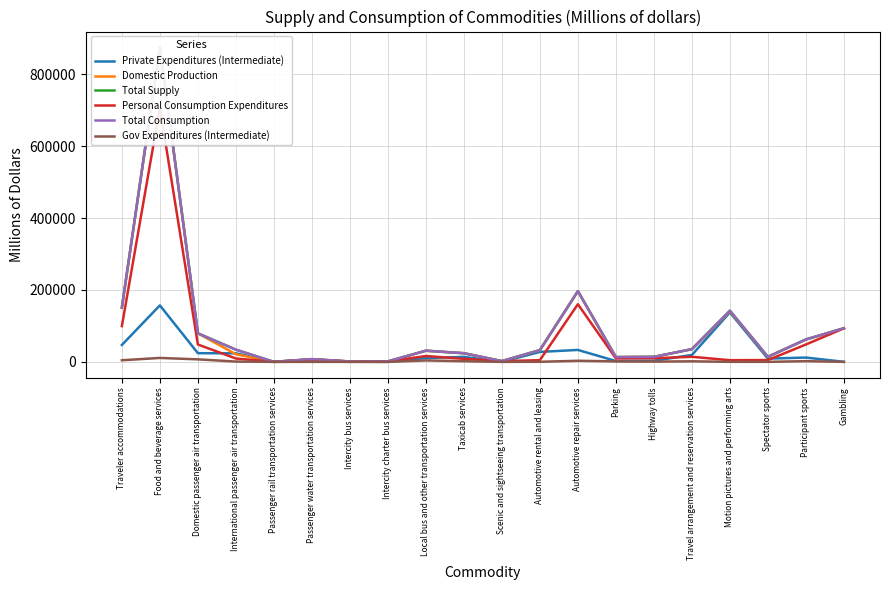

Between Passenger water transportation services and Taxicab services, which series saw the biggest shift?

Domestic Production